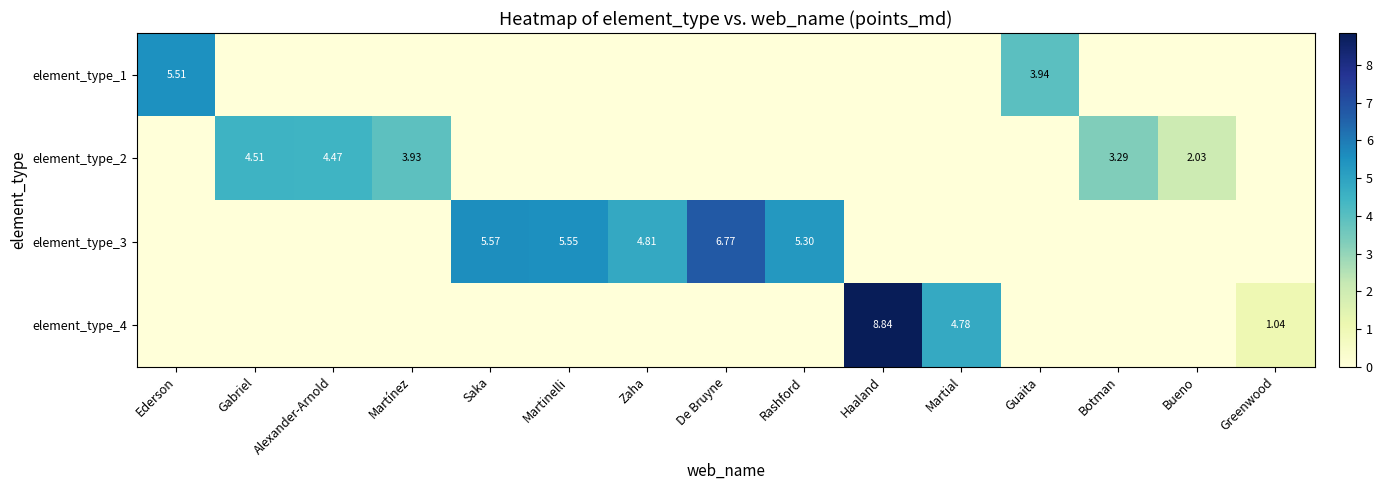

List the series in order of their overall mean, lowest first.

element_type_1, element_type_4, element_type_2, element_type_3